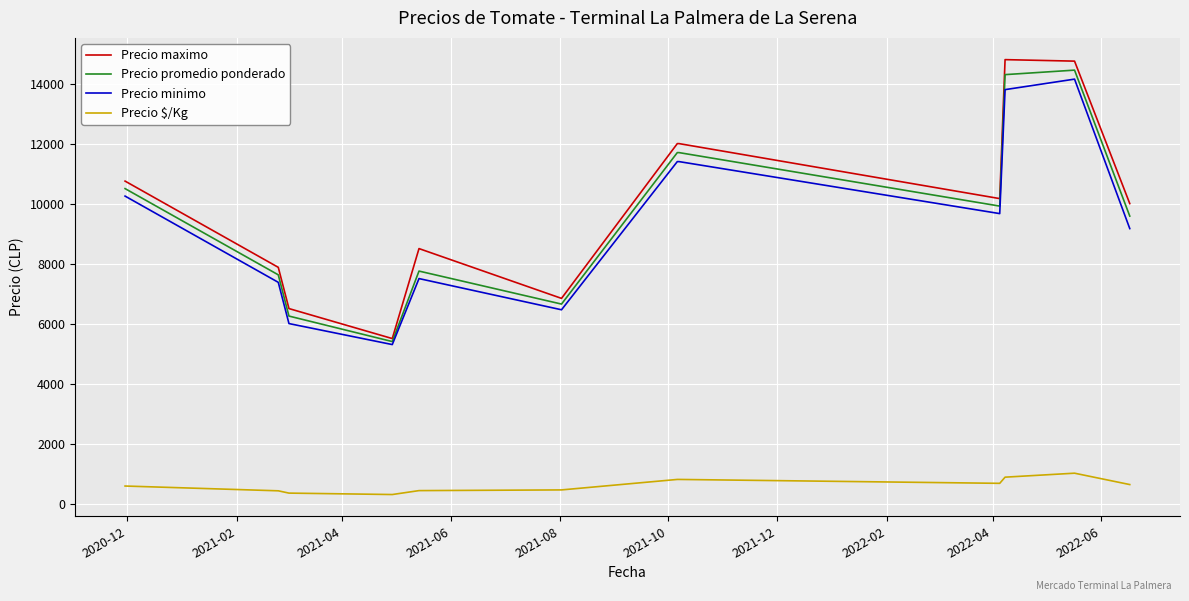

Which series has the largest total across all categories?

Precio maximo